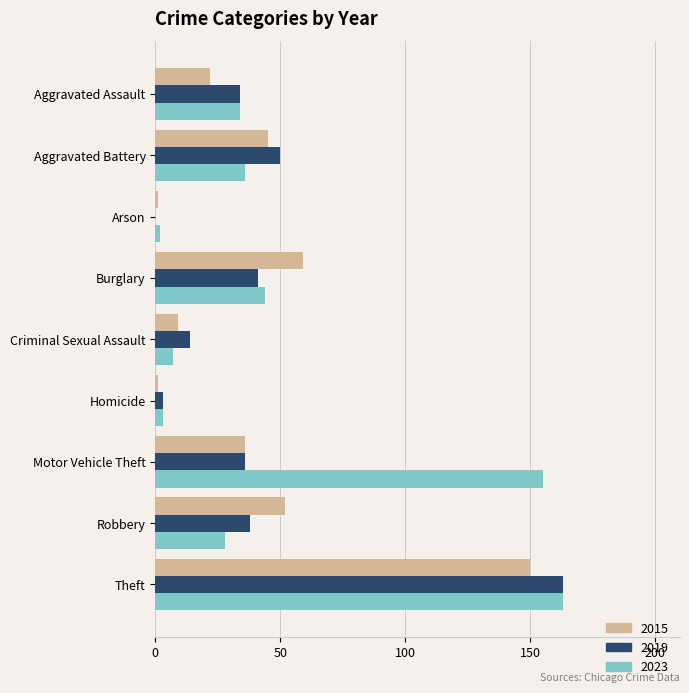

What is the sum of the 2019 values at Theft and Aggravated Battery?

213